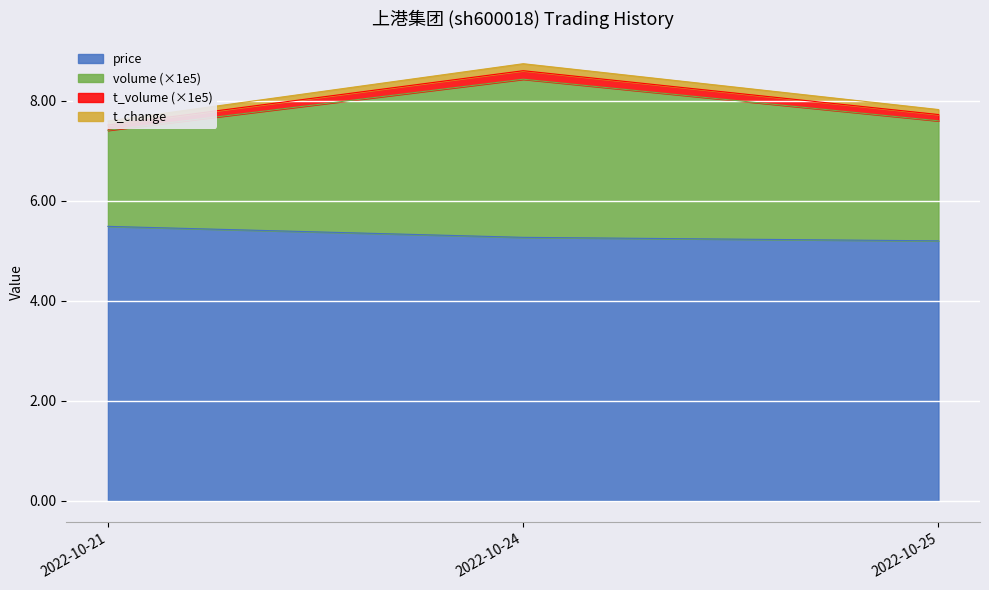

The value of price at 2022-10-25 is 5.2. True or false?

True